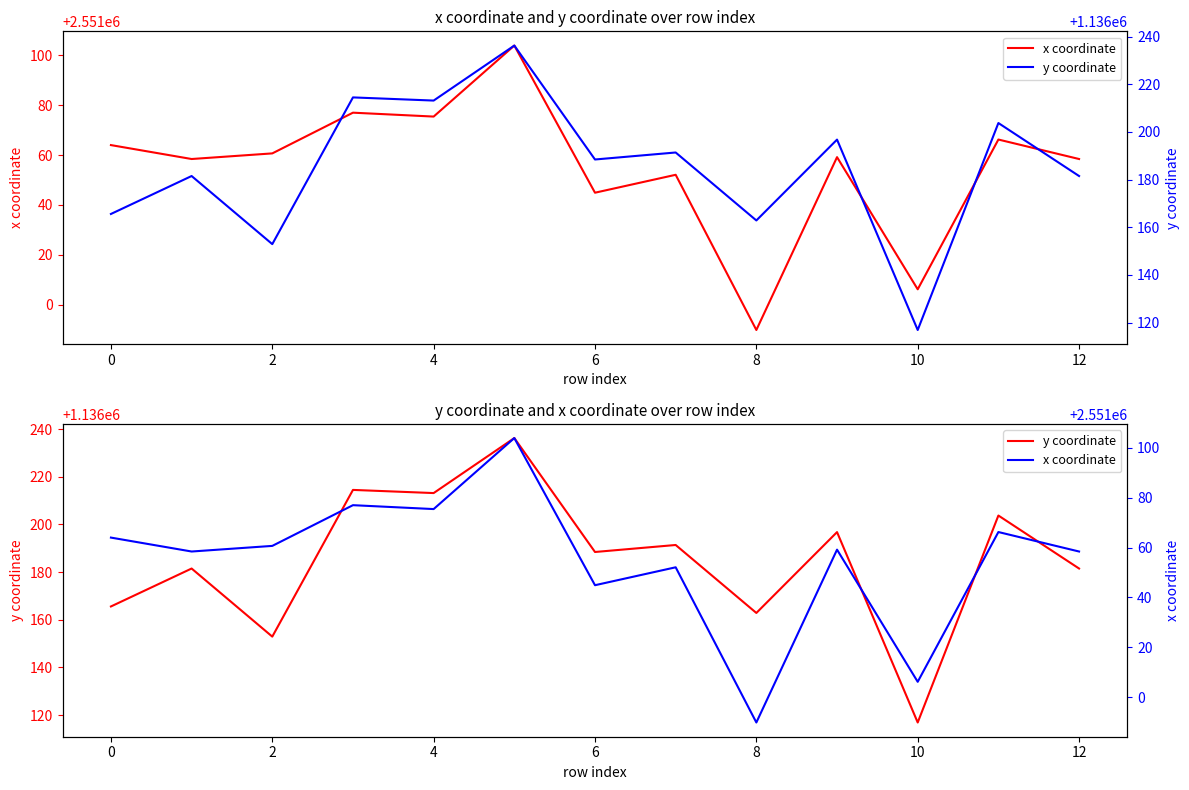

What is the label of the 13th point from the left?

12